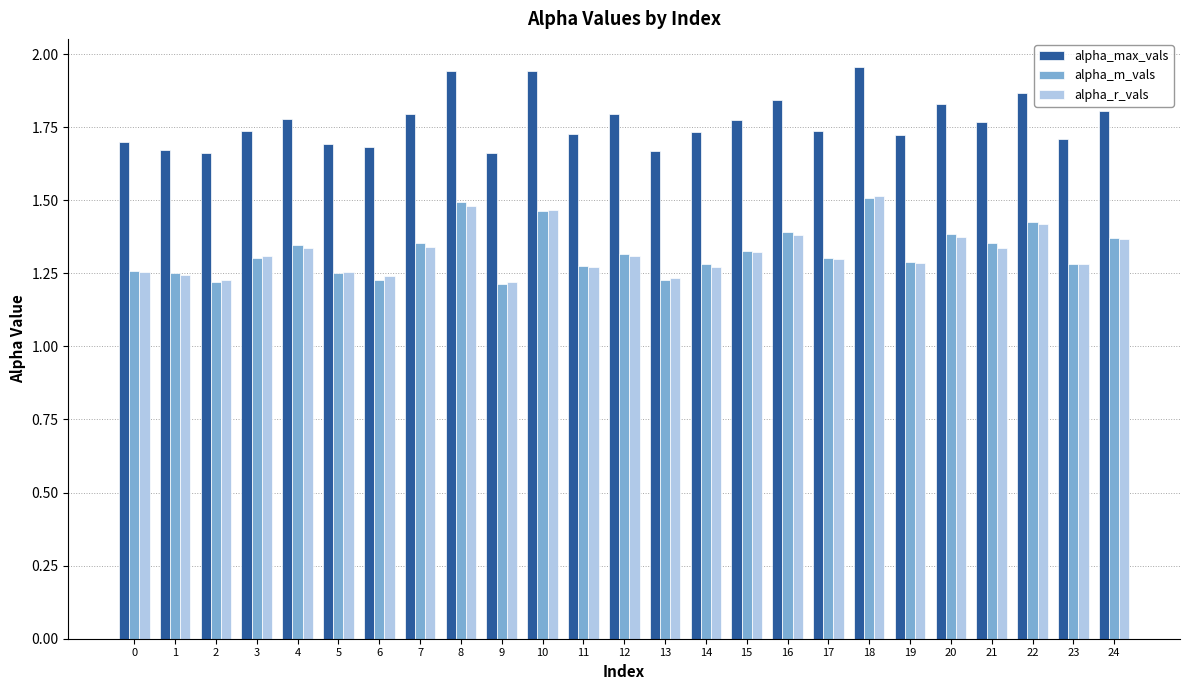

What is the difference between the alpha_m_vals values at 15 and 5?

0.1